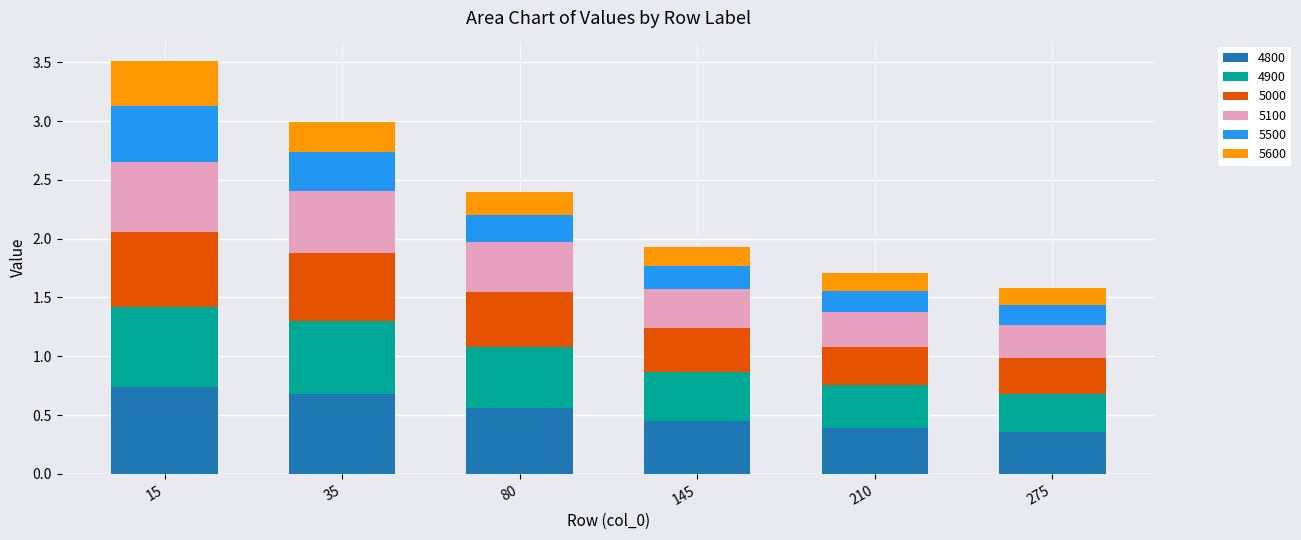

At which category is the sum across all series the highest?

15